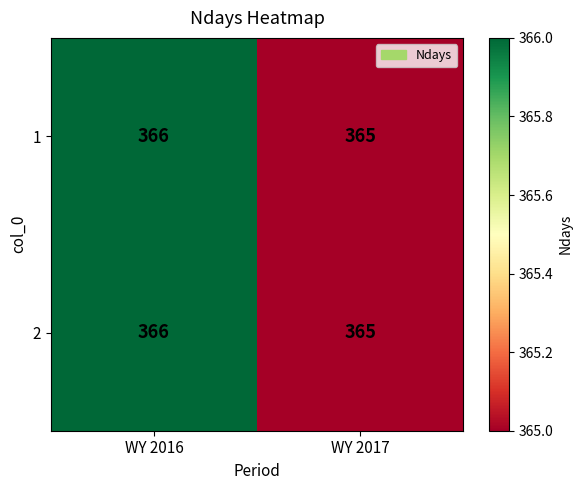

What is the minimum value shown in the chart?

365